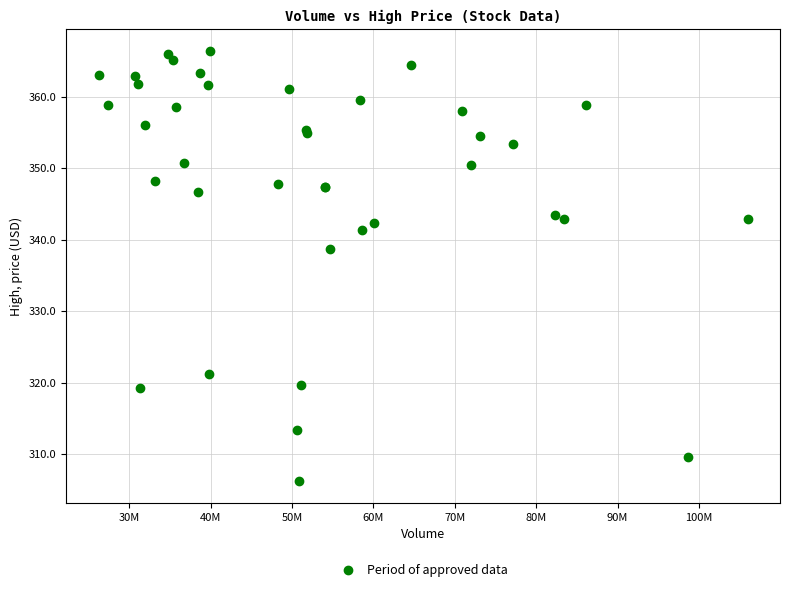

What Y value in the scatter plot is closest to 336?

338.8